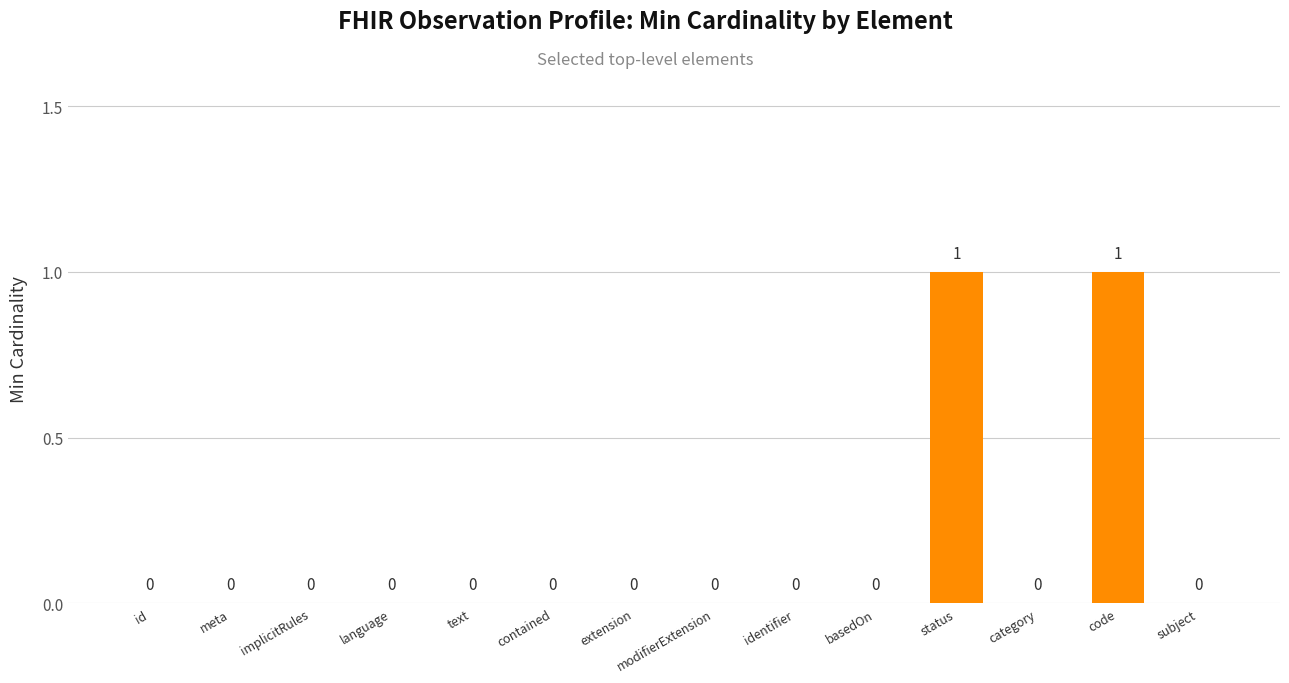

Does the chart contain stacked bars?

No